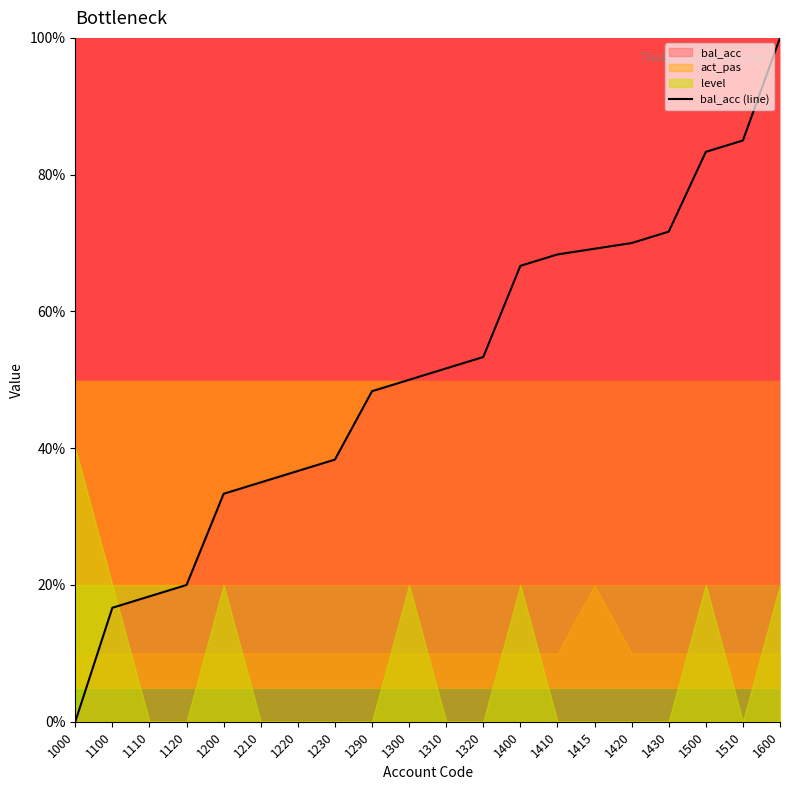

Reading left to right, what are all the values shown in this chart?

1000=0.0	1100=16.7	1110=18.3	1120=20.0	1200=33.3	1210=35.0	1220=36.7	1230=38.3	1290=48.3	1300=50.0	1310=51.7	1320=53.3	1400=66.7	1410=68.3	1415=69.2	1420=70.0	1430=71.7	1500=83.3	1510=85.0	1600=100.0